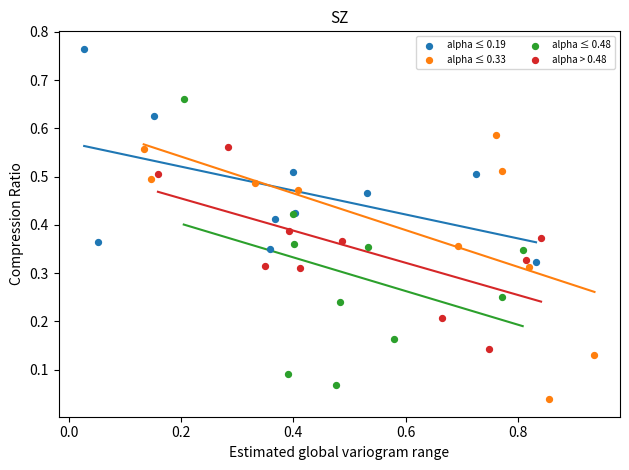

Which series has the largest Y range (max minus min)?

alpha ≤ 0.48